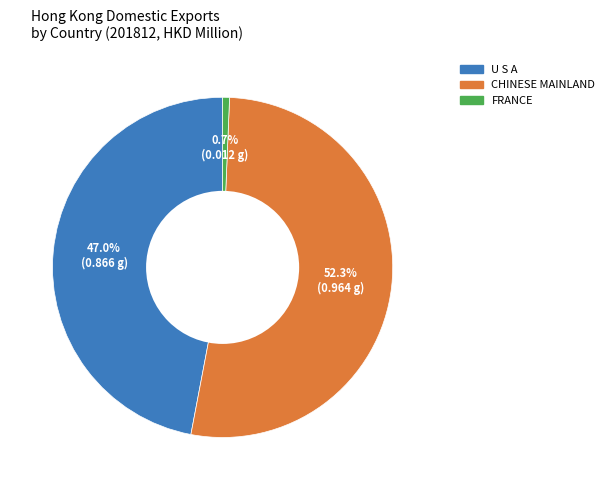

How many slices are in this pie chart?

3